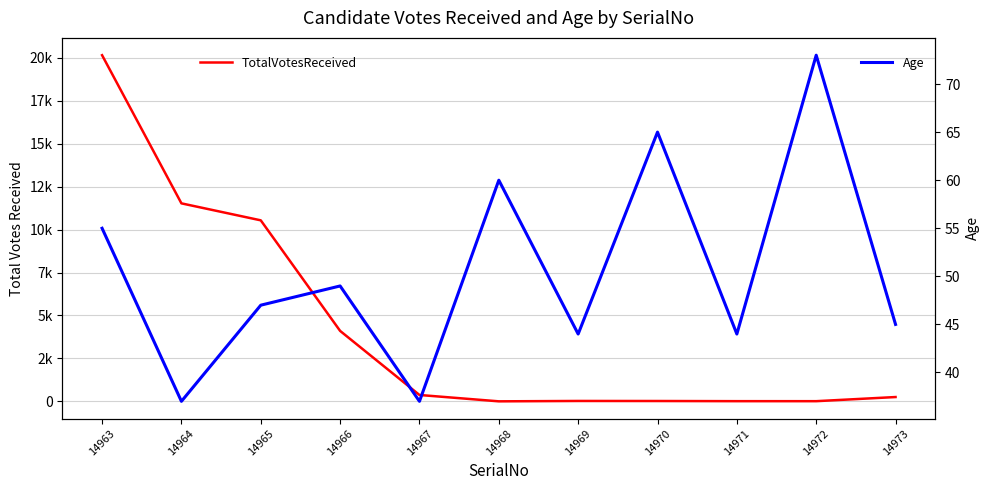

Rank the series at 14965 from lowest to highest value.

Age, TotalVotesReceived